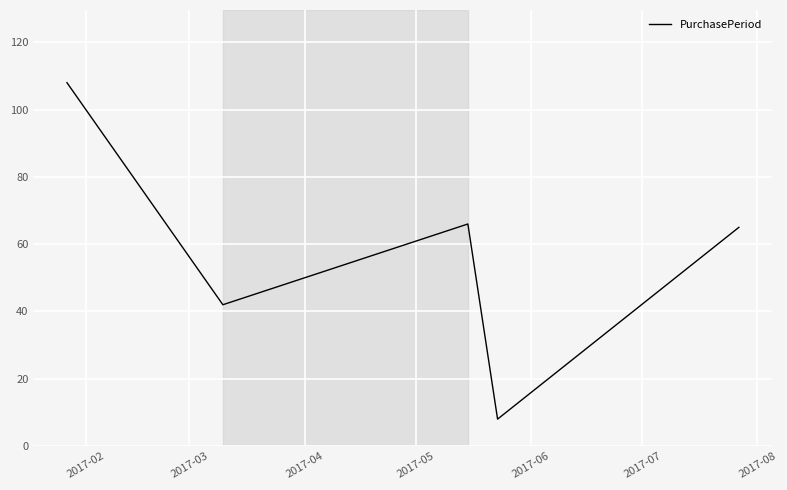

What is the sum of all values?

289